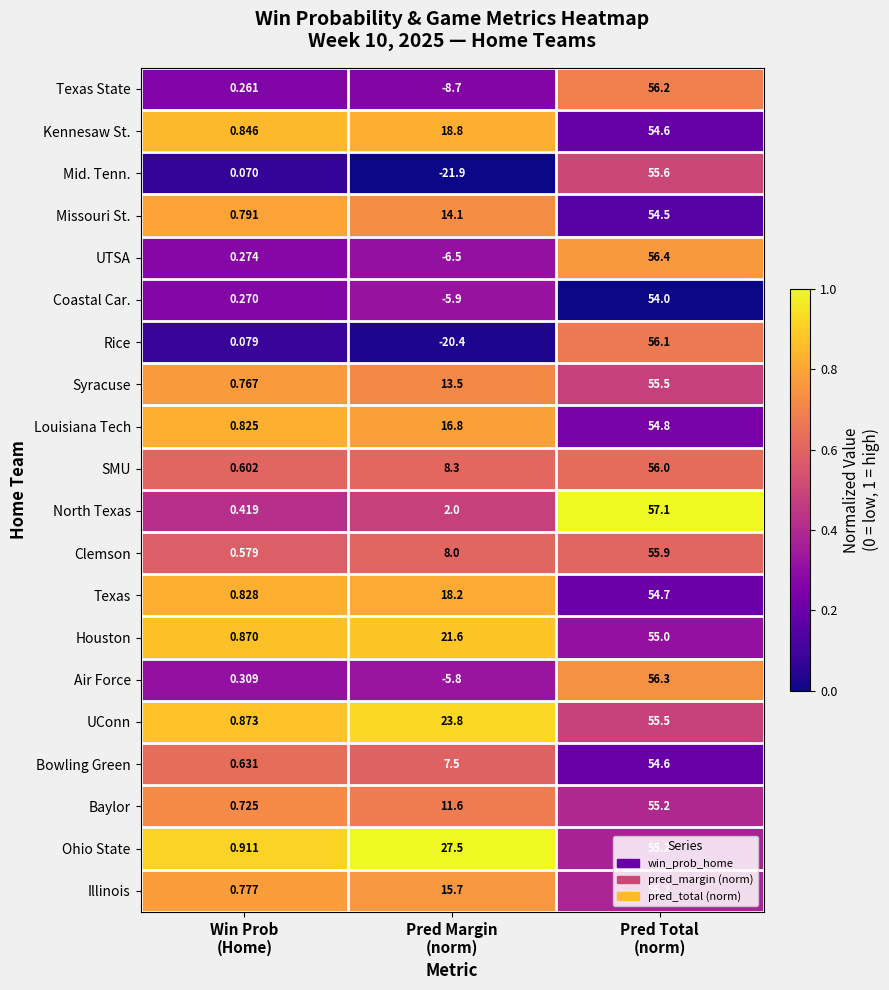

Which series has the largest range (max minus min)?

Mid. Tenn.